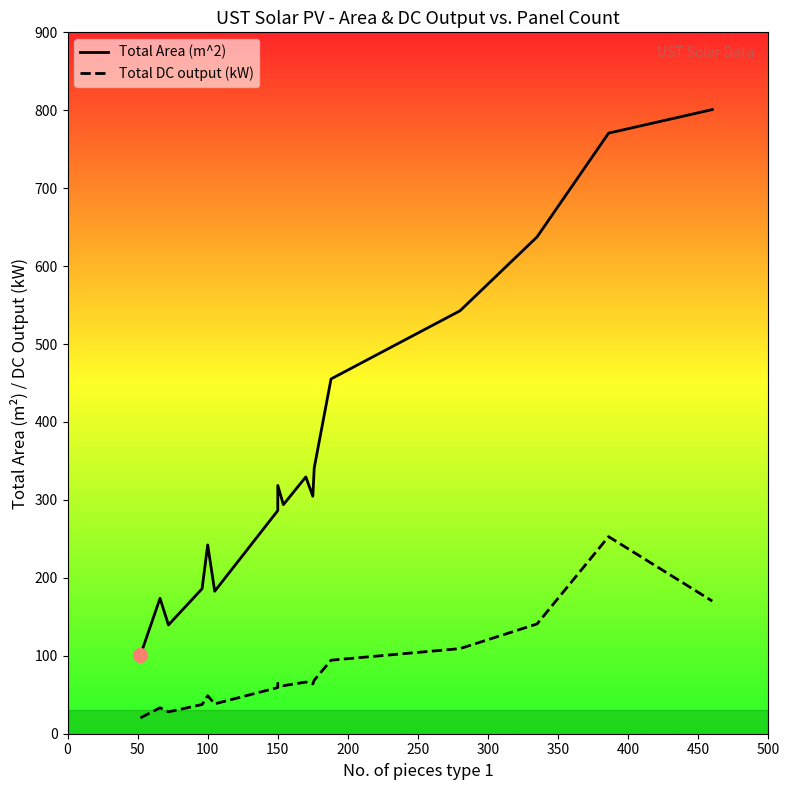

Is the value of Total DC output (kW) at 350 greater than the value of Total Area (m^2) at 150?

No